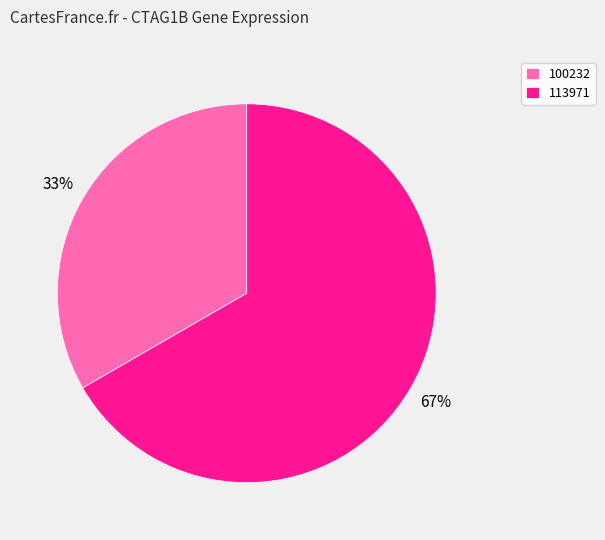

The 113971 slice represents 67% of the pie. True or false?

True